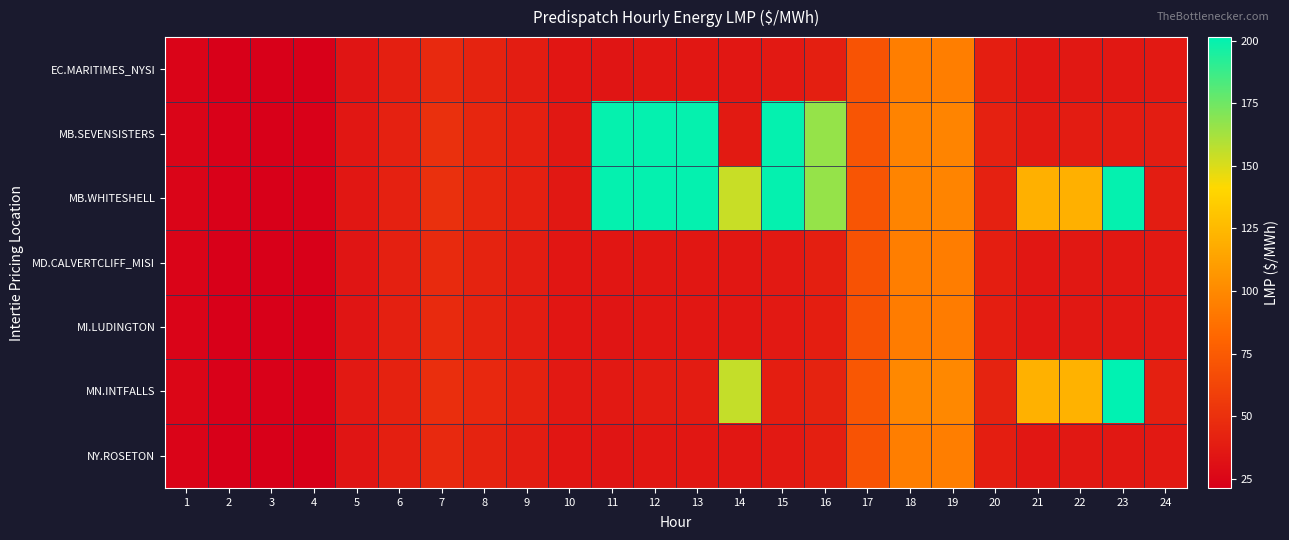

Which has a higher value, 14 or 24?

24